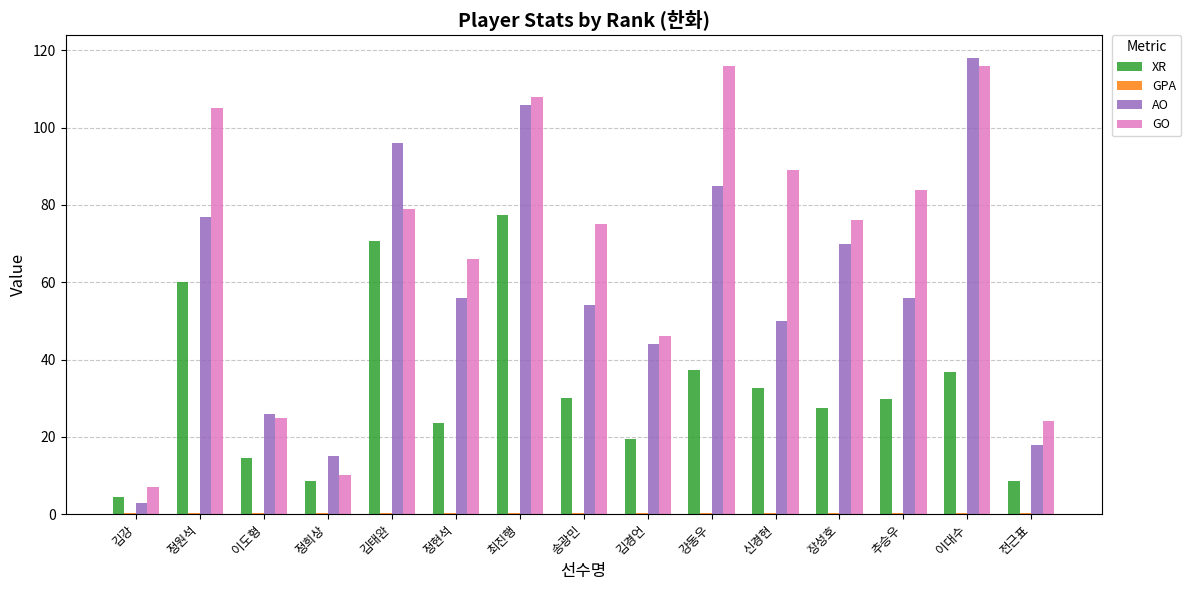

Which series has the largest total across all categories?

GO